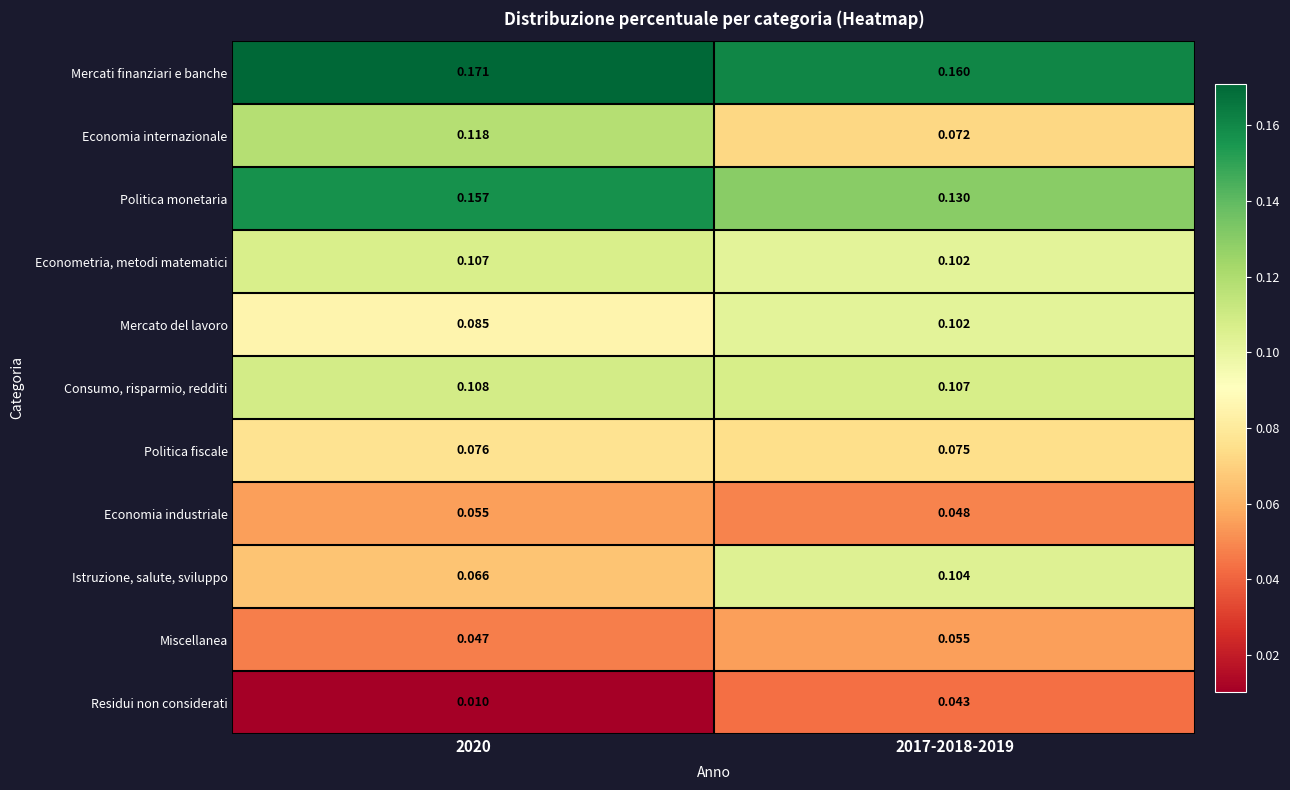

Which series has the widest spread of values?

Economia internazionale